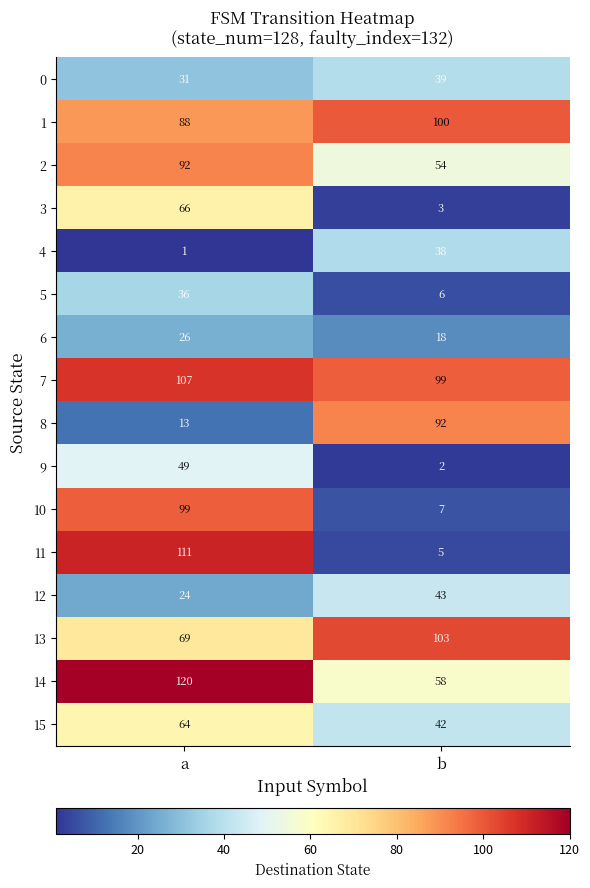

Which series has the largest total across all categories?

7